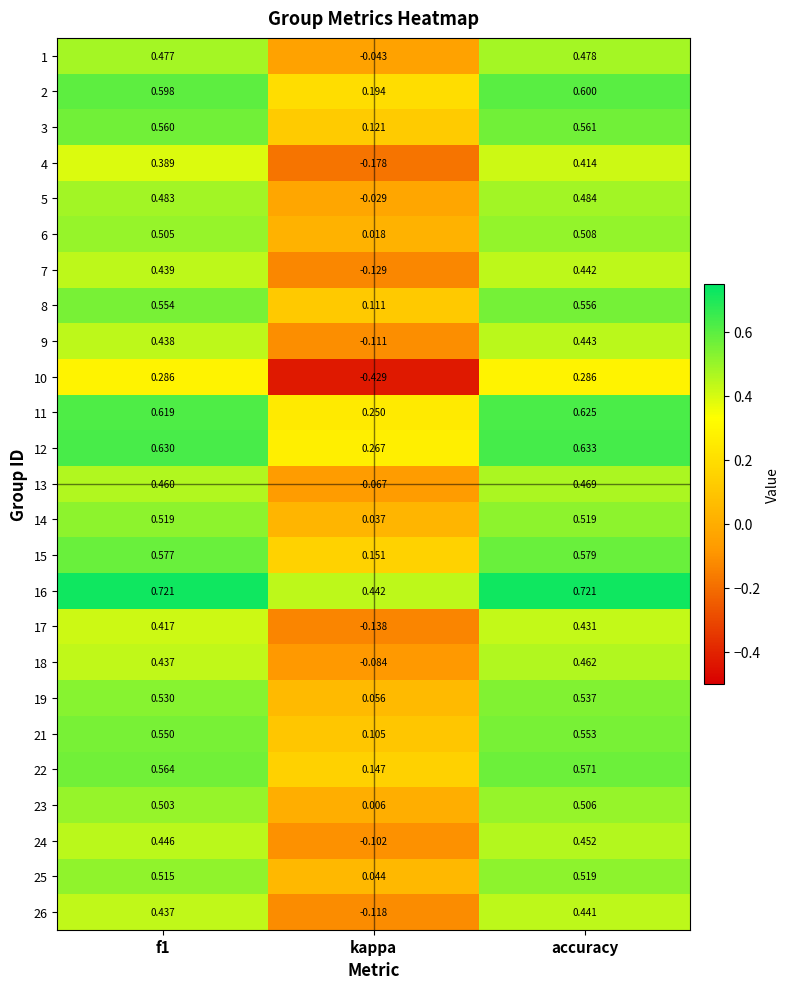

How many positive values does the 13 series have?

2